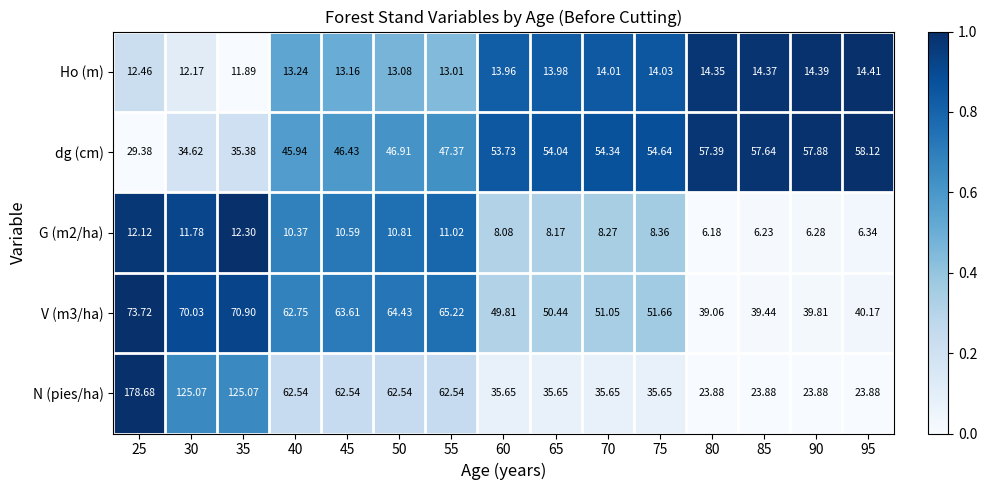

At which category is the sum across all series the highest?

25